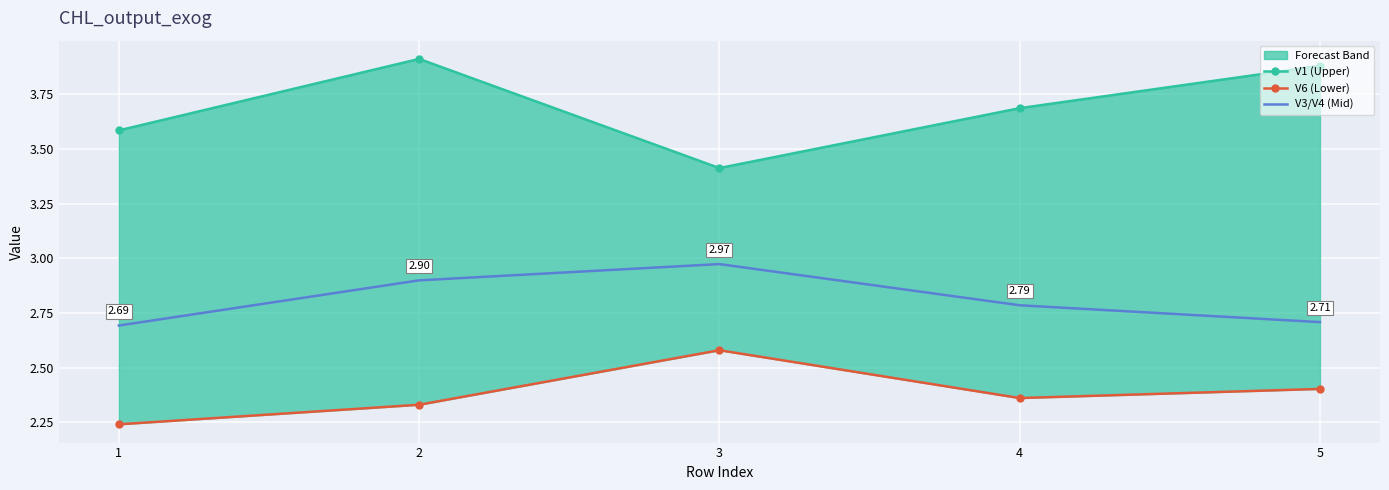

Between 3 and 5, which series saw the biggest shift?

V1 (Upper)